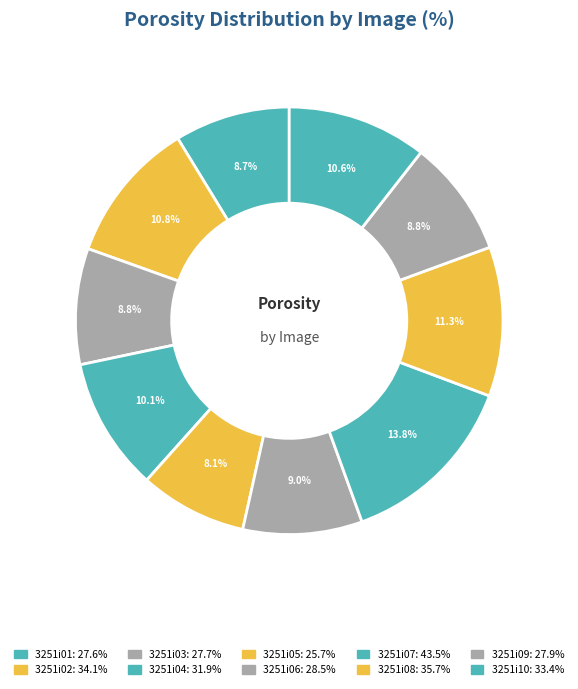

Which slice is the smallest?

3251i05